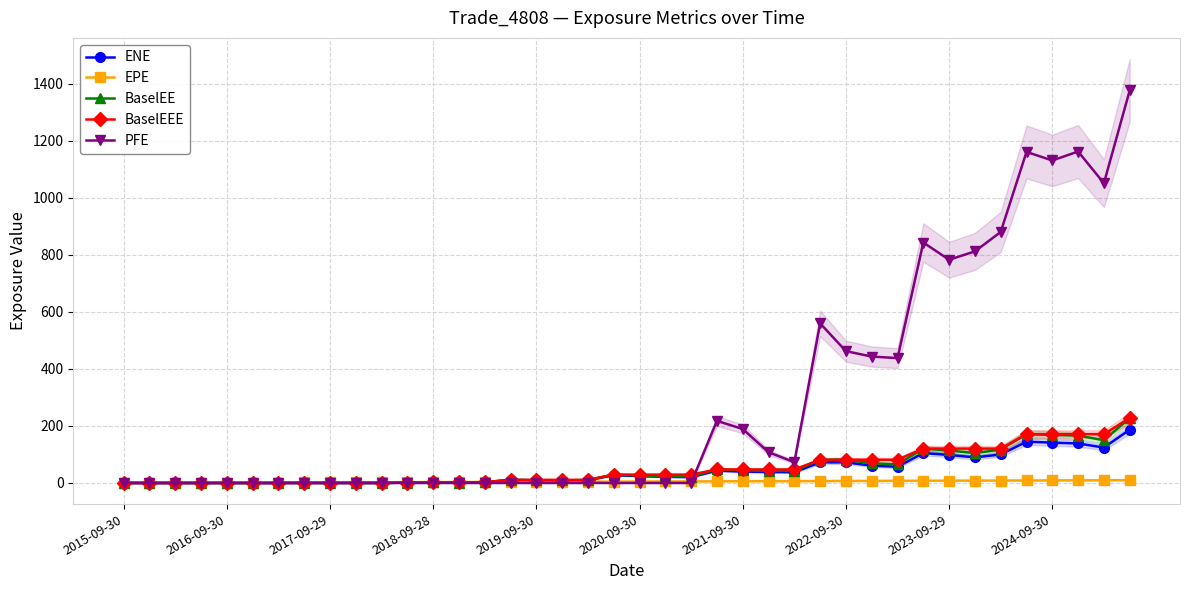

In BaselEE, how many points are higher than both neighbors (excluding endpoints)?

9